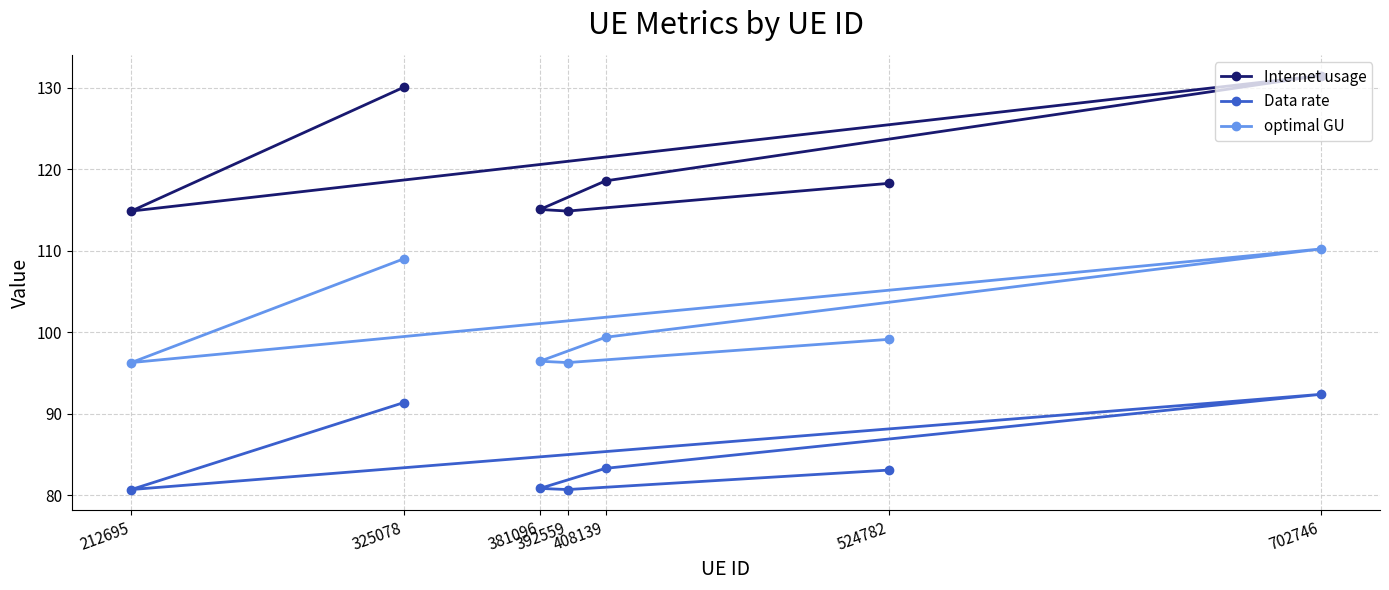

What is the difference between the optimal GU values at 381096 and 212695?

0.2